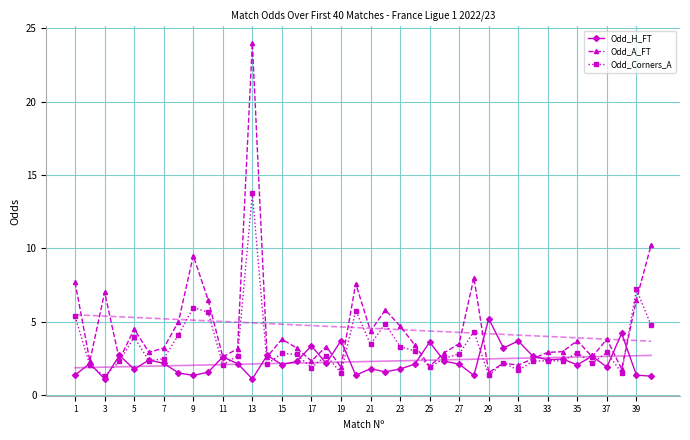

What is the highest value of the Odd_Corners_A series?

13.8